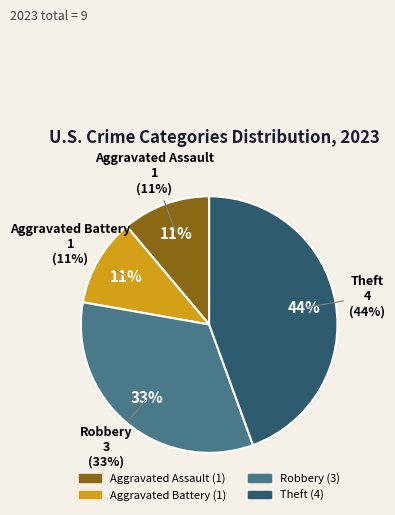

To the nearest percent, what portion does Aggravated Battery represent?

11%